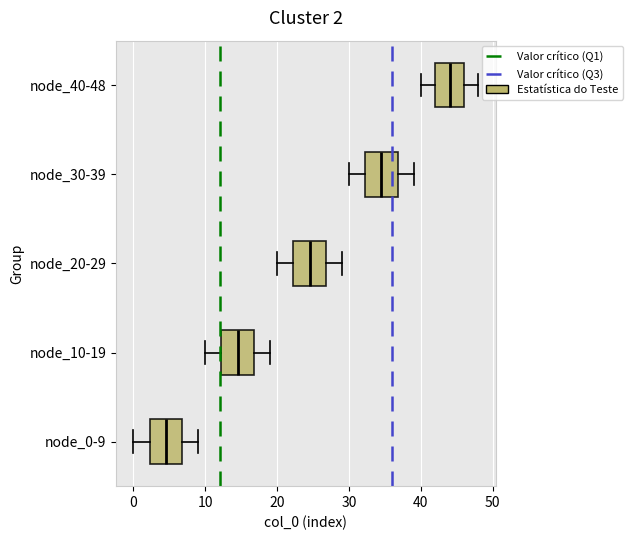

Which box's median line is the furthest to the left?

node_0-9